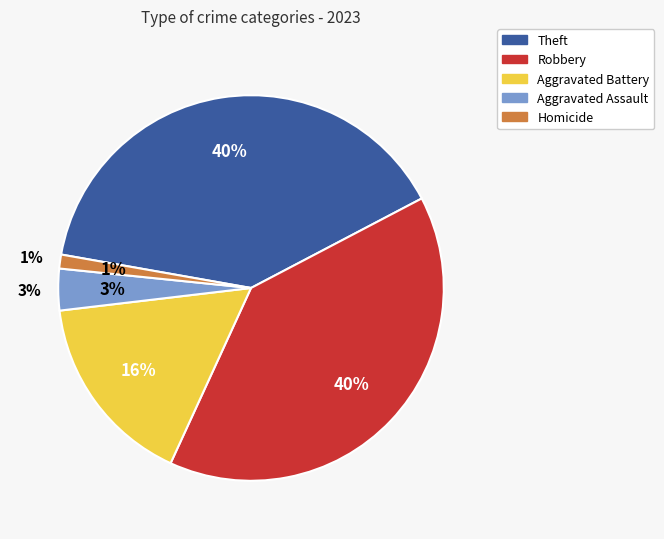

How much of the chart is everything except Homicide?

98.8%